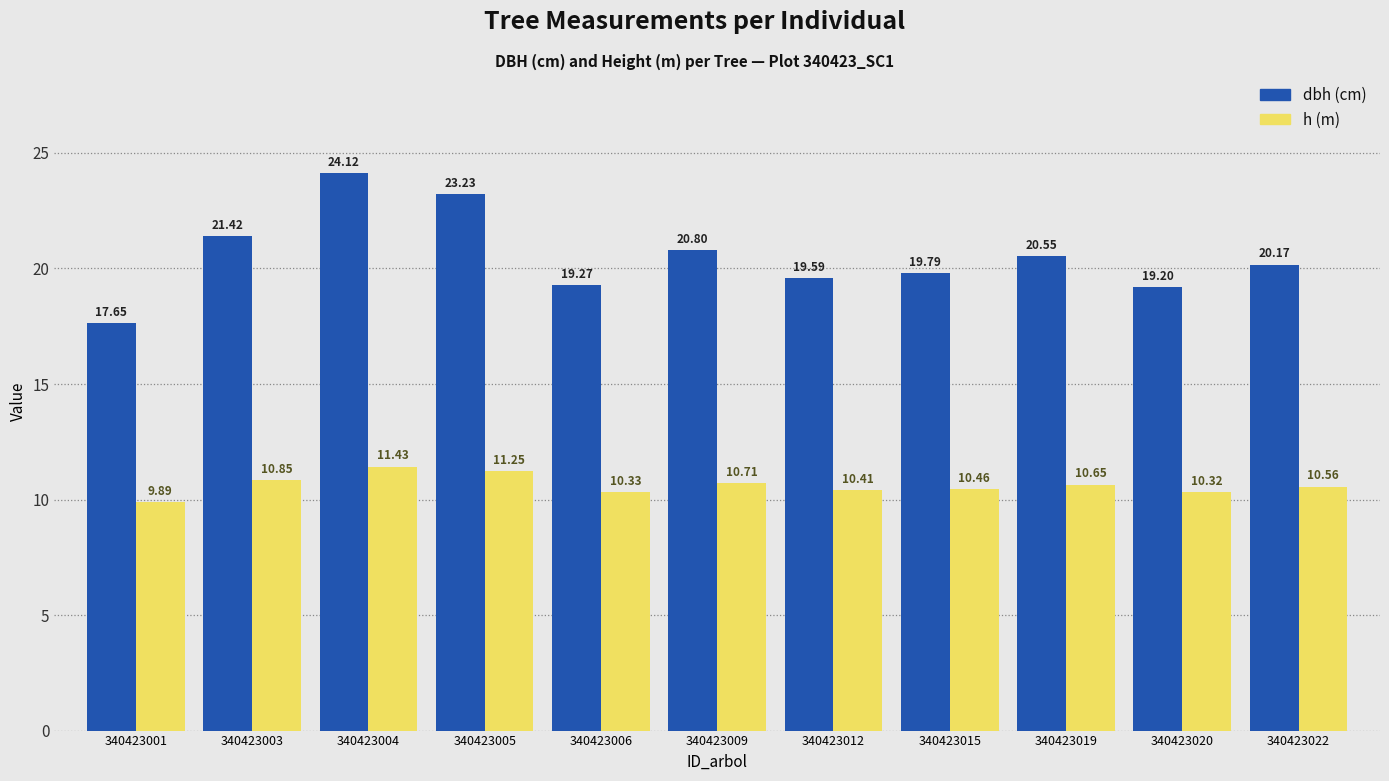

How many bars are there in each group?

2